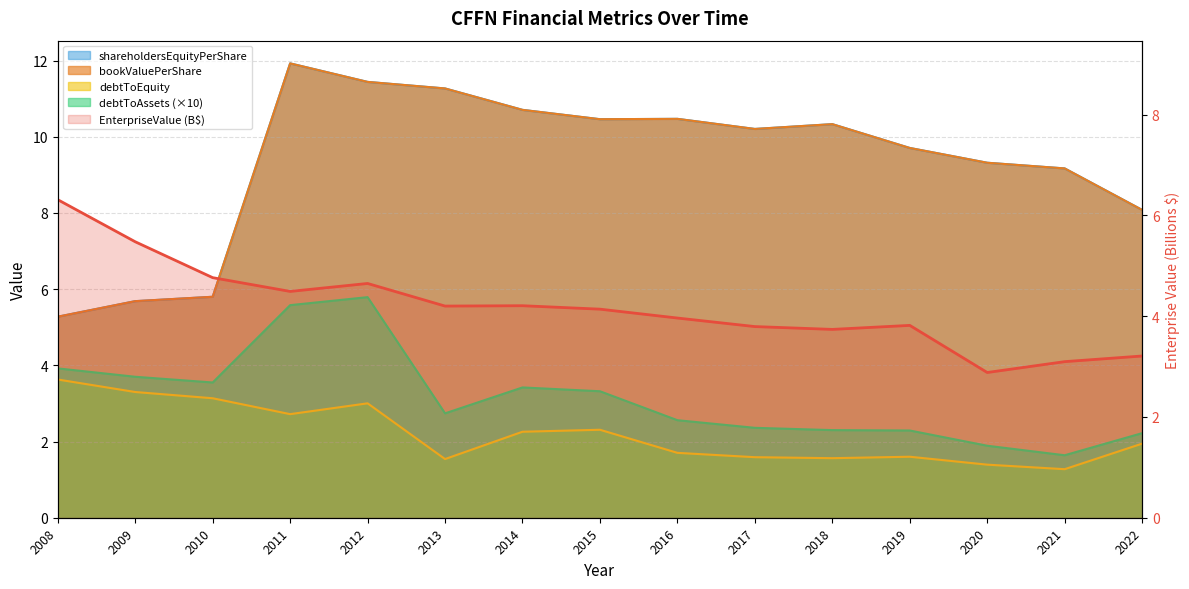

Where is the first local minimum for bookValuePerShare?

2015